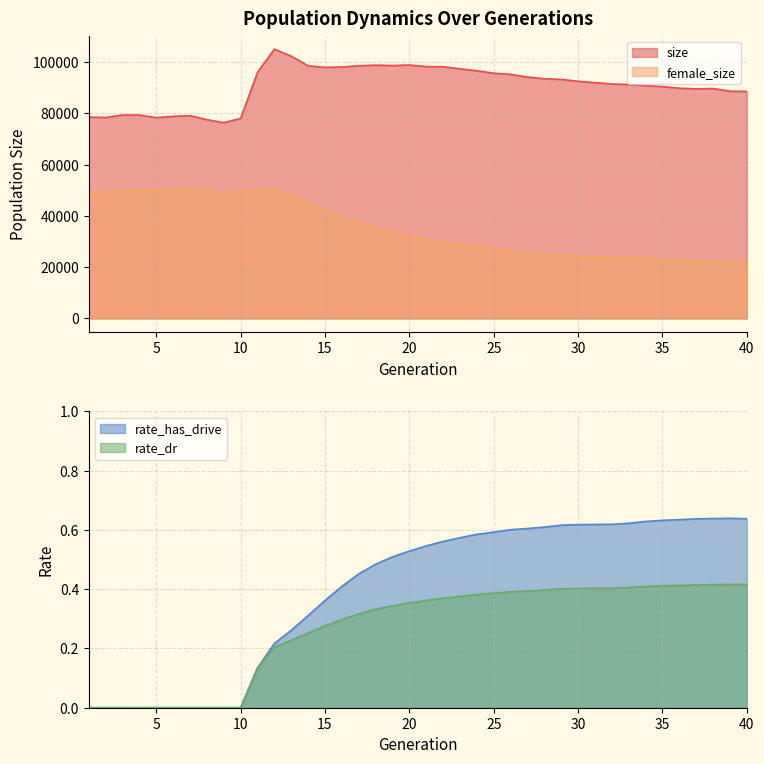

Which series has the largest total across all categories?

size